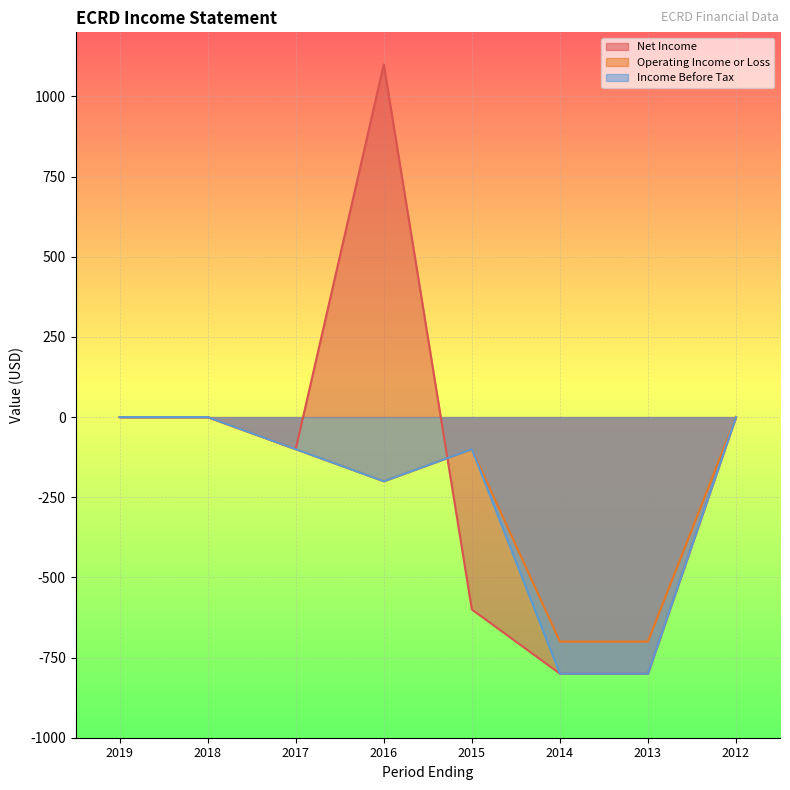

How many series are shown in this chart?

3